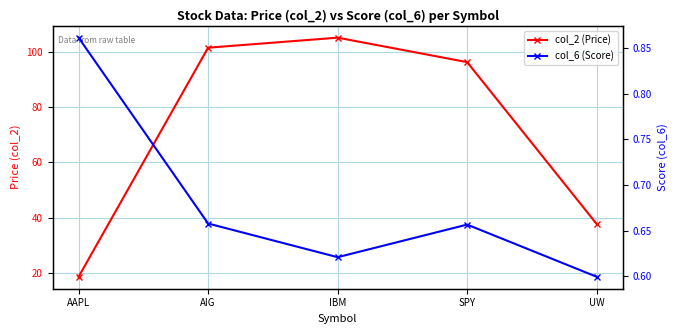

List the labels in order of col_6 (Score) value, largest first.

AAPL, AIG, SPY, IBM, UW